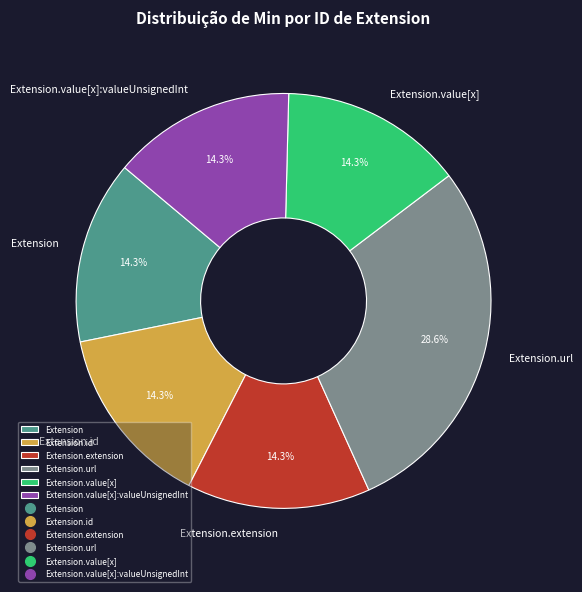

Which has a higher value, Extension.extension or Extension.url?

Extension.url